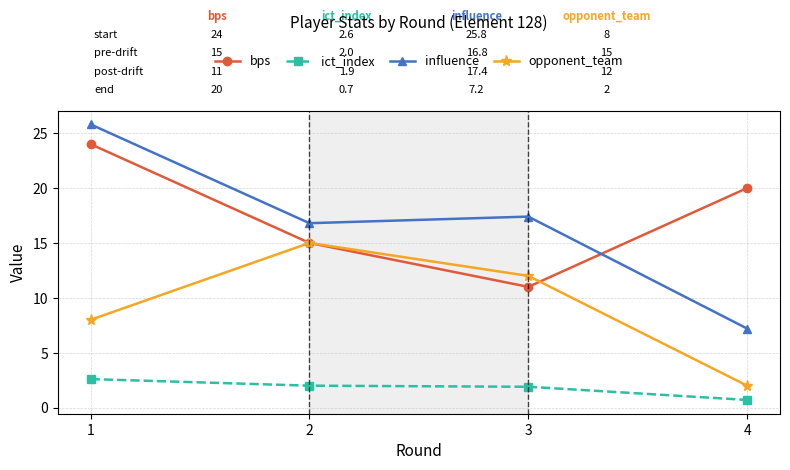

True or false: influence has more than 1 interior local peaks.

False